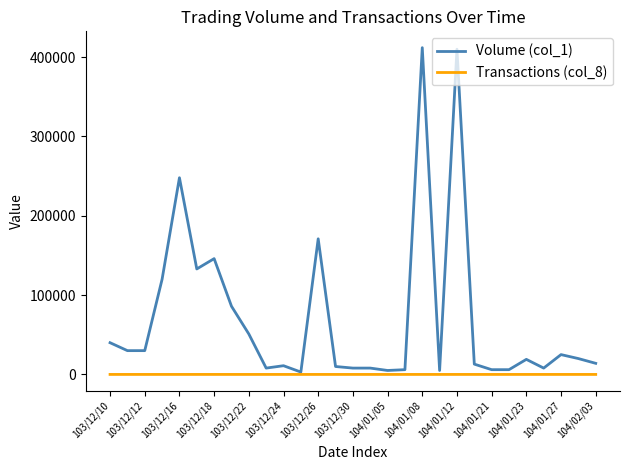

What is the lowest value of the Volume (col_1) series?

3000